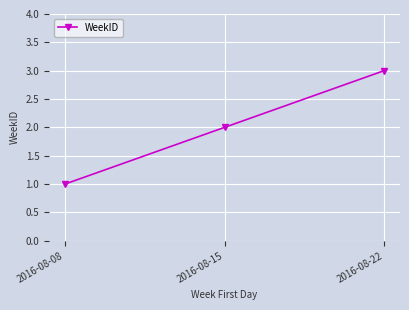

What is the greatest value displayed?

3